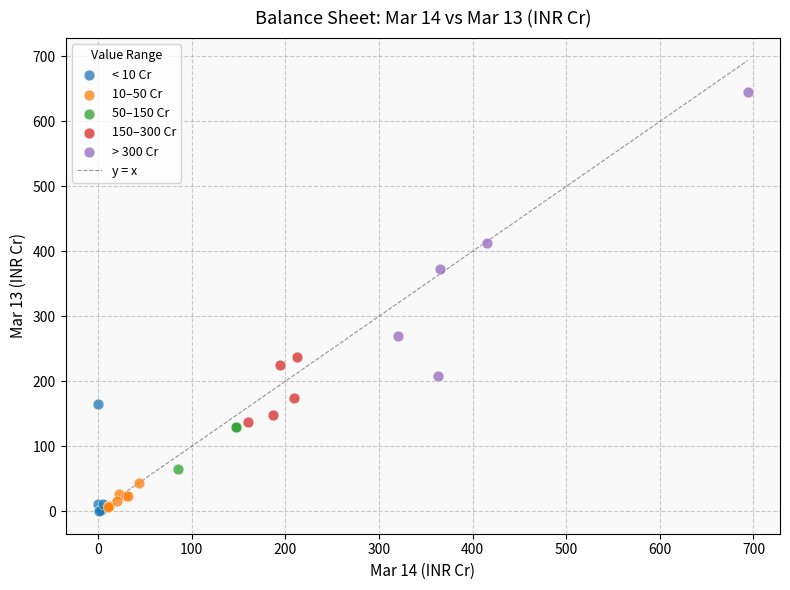

Which series contains the highest Y value?

> 300 Cr